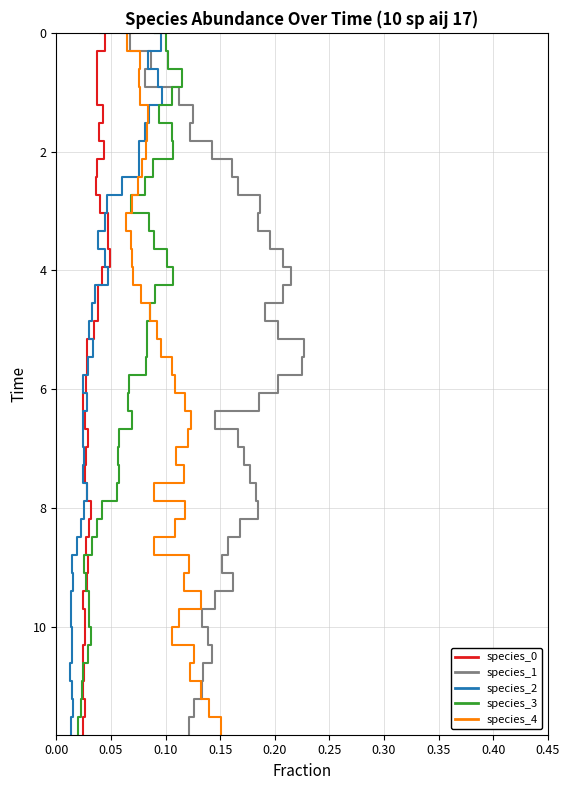

Count the number of categories in the chart.

40